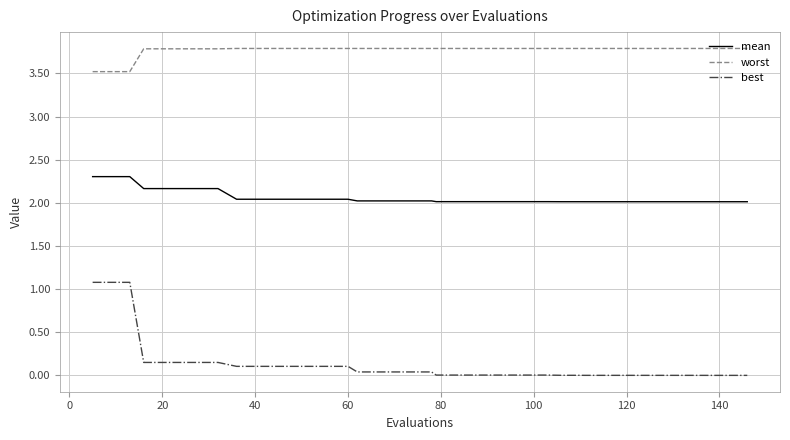

Which series has the largest range (max minus min)?

best